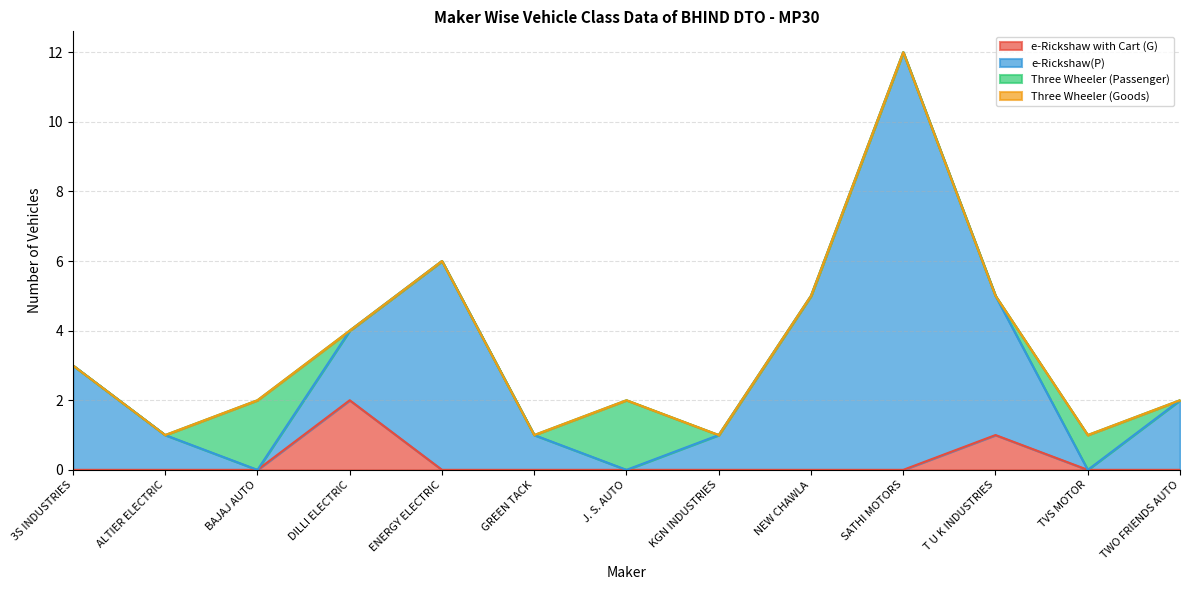

What position from the right is SATHI MOTORS?

4